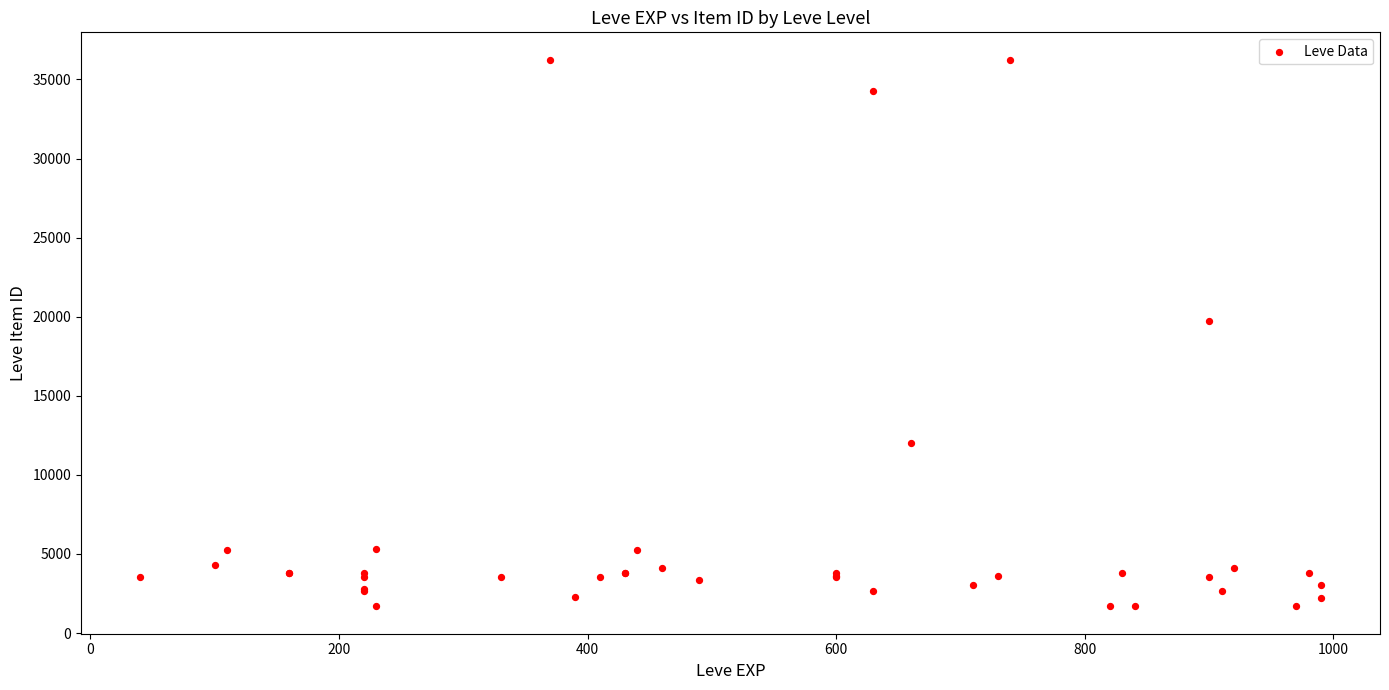

What Y value in the scatter plot is closest to 18967?

19744